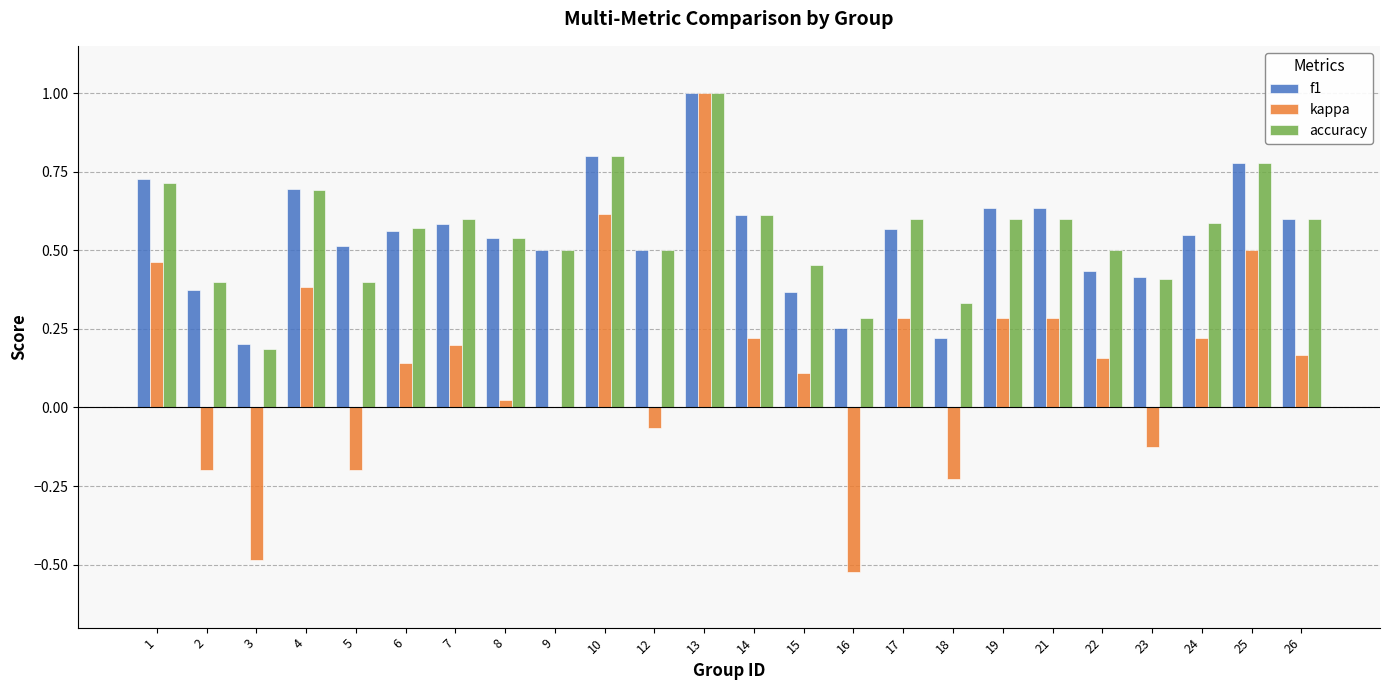

At which label does accuracy reach its peak?

13